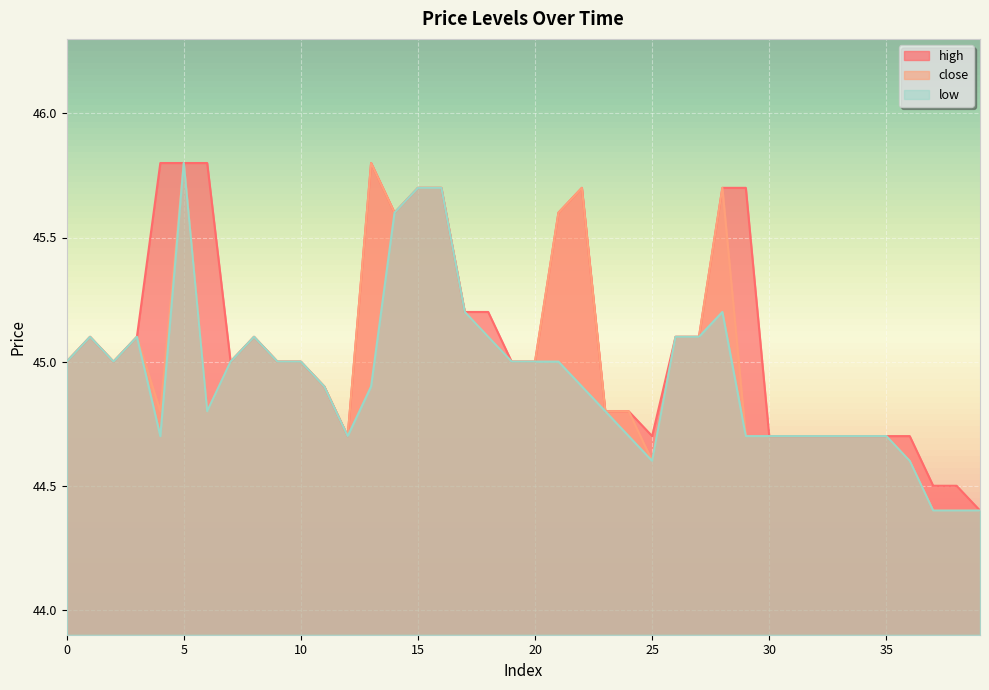

True or false: high has more than 2 points higher than both neighbors.

True